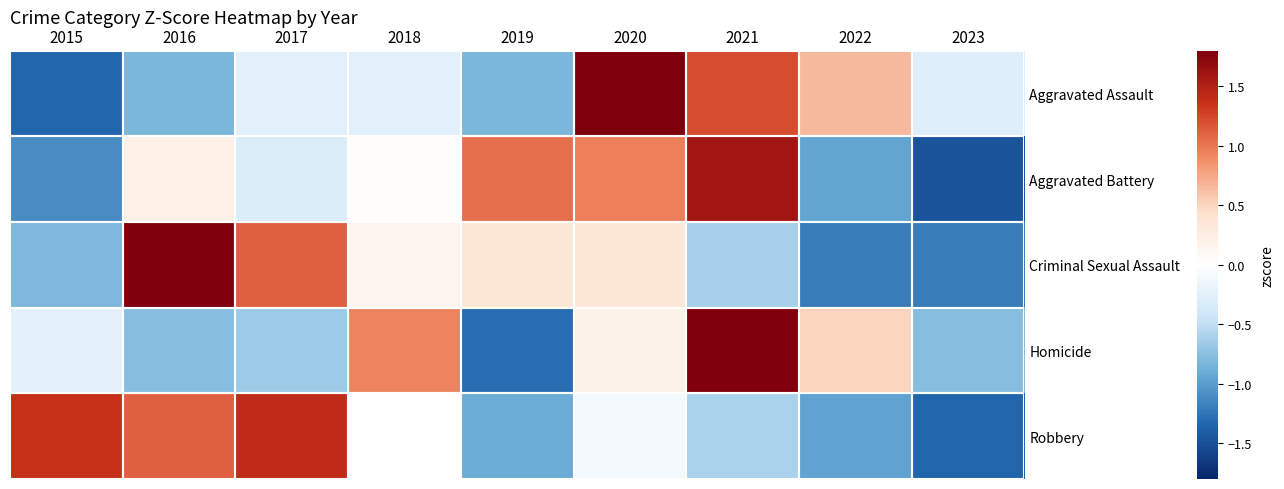

Between 2022 and 2023, which series saw the biggest shift?

Homicide